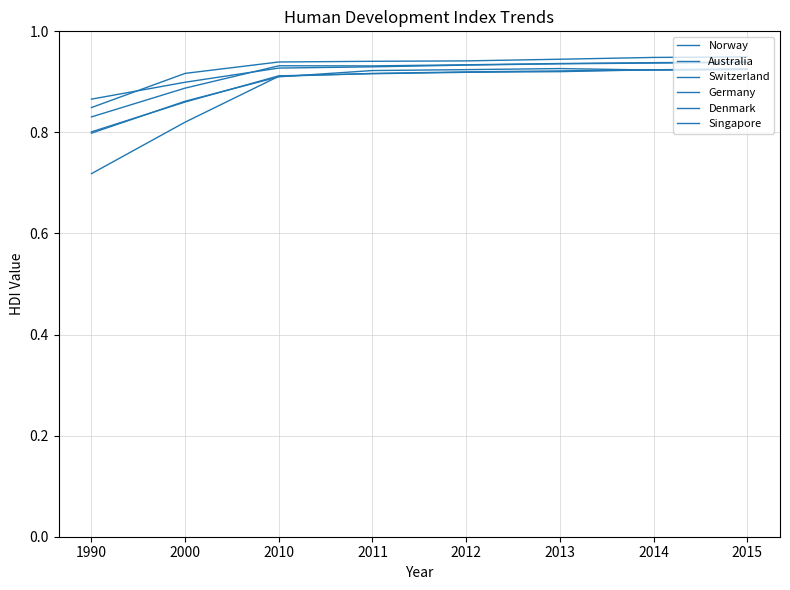

Does the chart display data point markers on the line(s)?

No